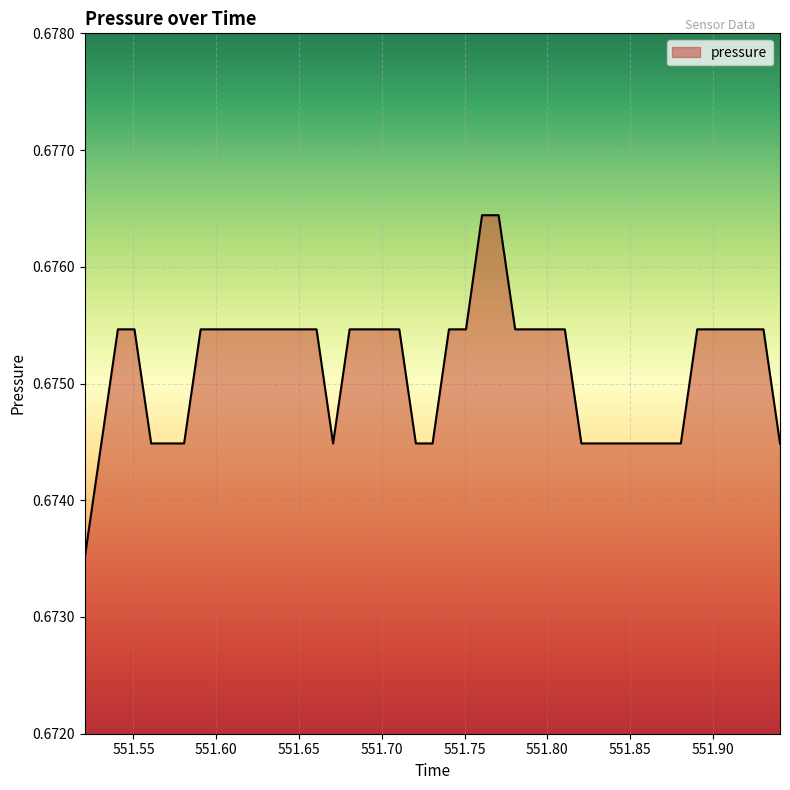

How many values are between 0 and 1?

40